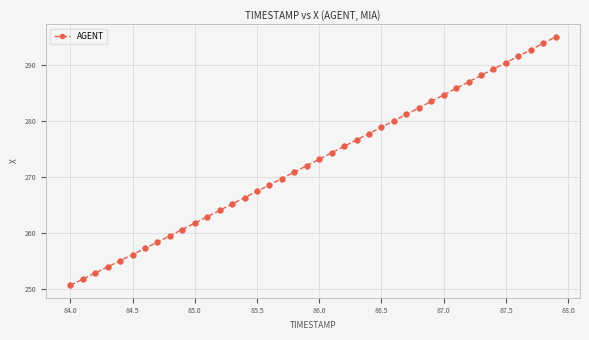

True or false: there are more than 2 points higher than both neighbors.

False